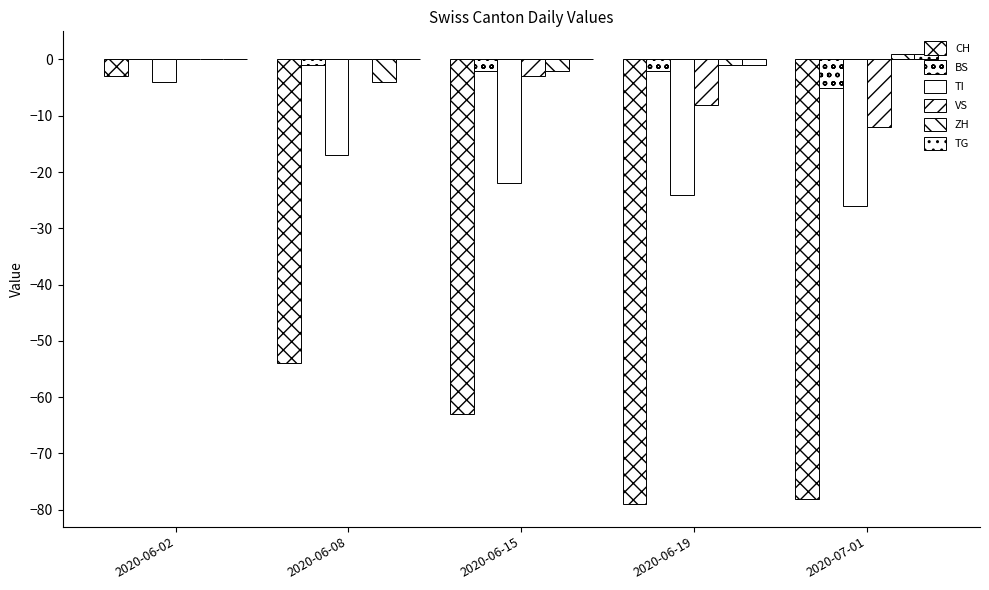

At which label is TG closest to 0?

2020-06-02